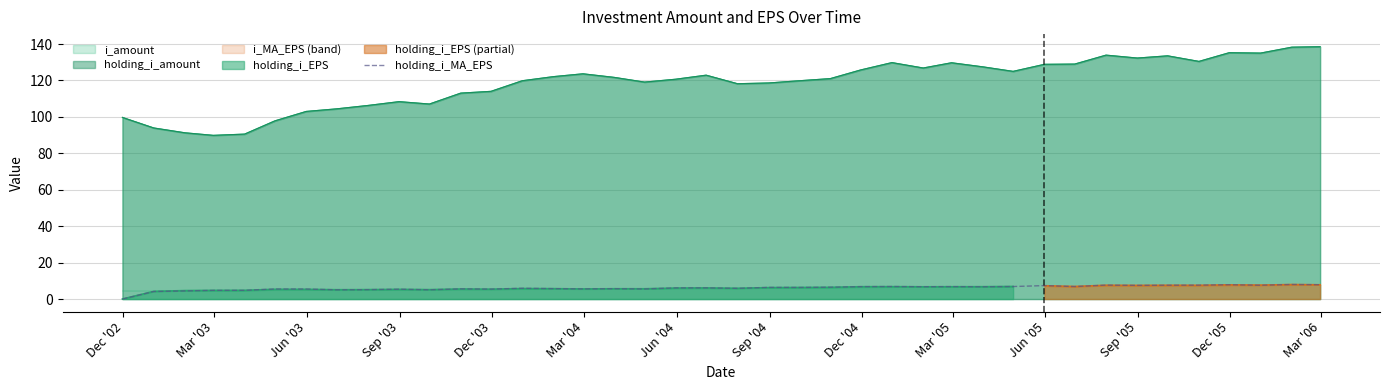

How many points are higher than both their immediate neighbors (excluding endpoints)?

13